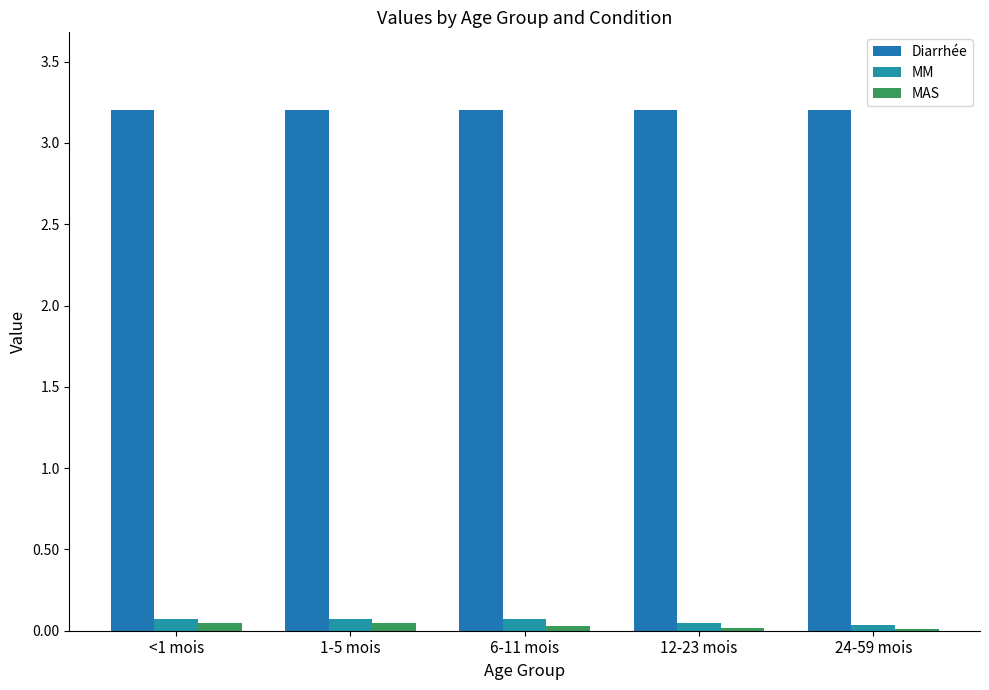

Is the value of MAS at 12-23 mois greater than the value of MM at 12-23 mois?

No